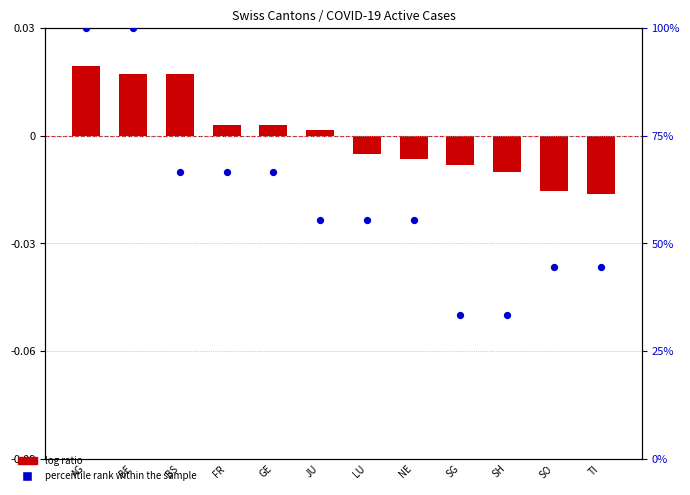

Which series reaches the minimum Y coordinate?

log ratio